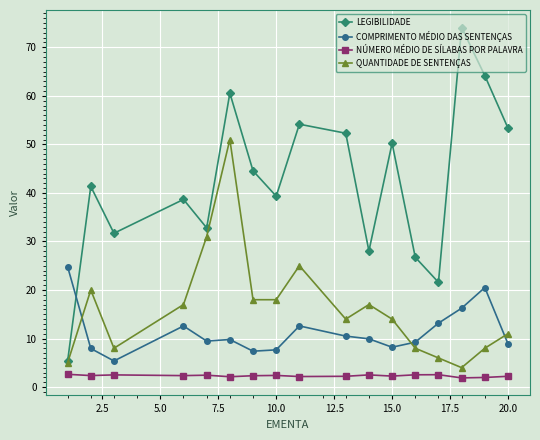

How many series are shown in this chart?

4